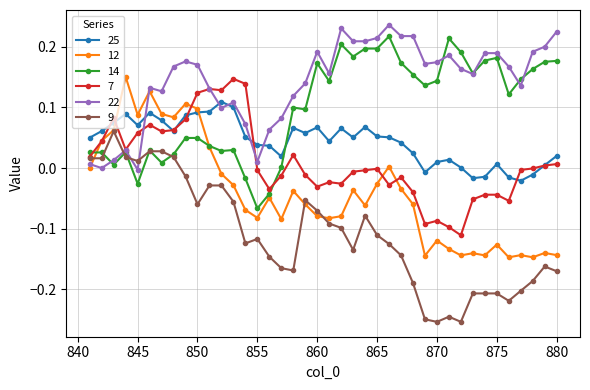

Which series has the largest range (max minus min)?

9